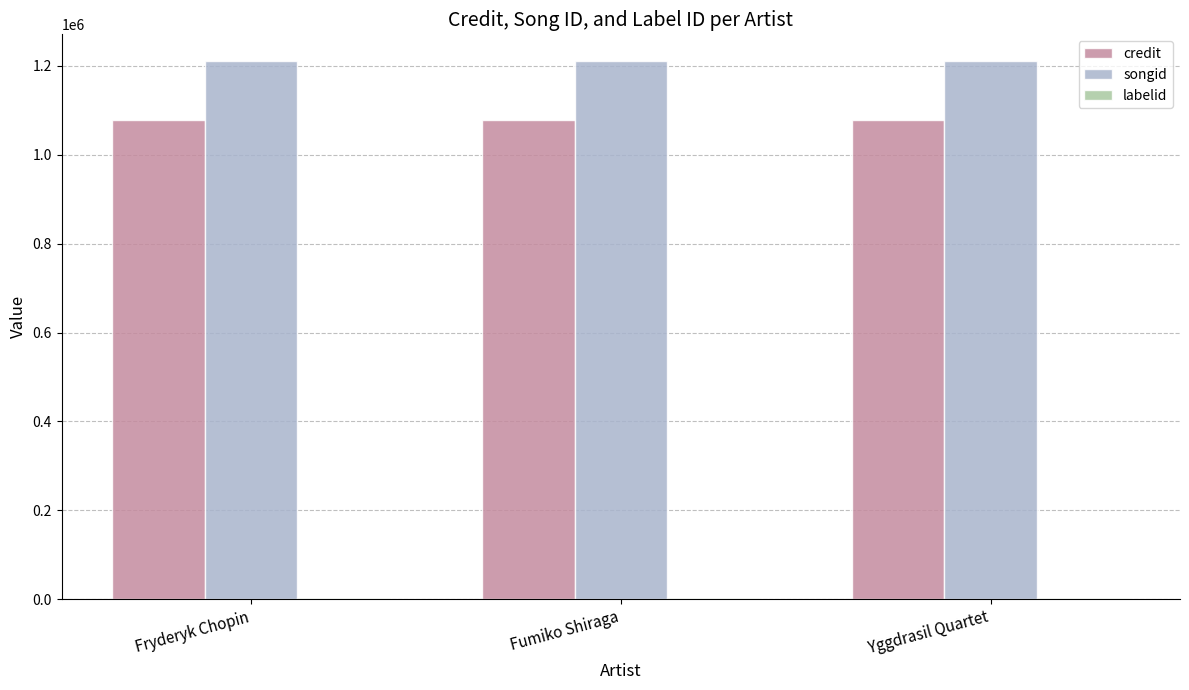

What is the greatest value displayed?

1210244